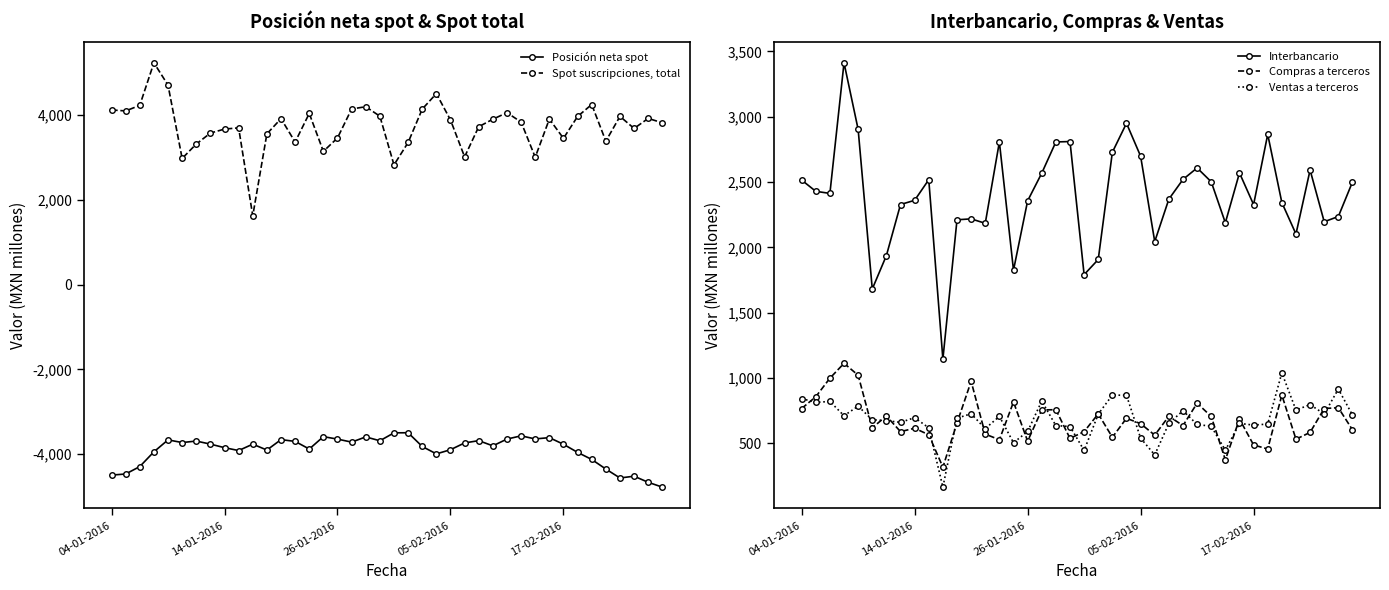

How many data points does each series have?

40